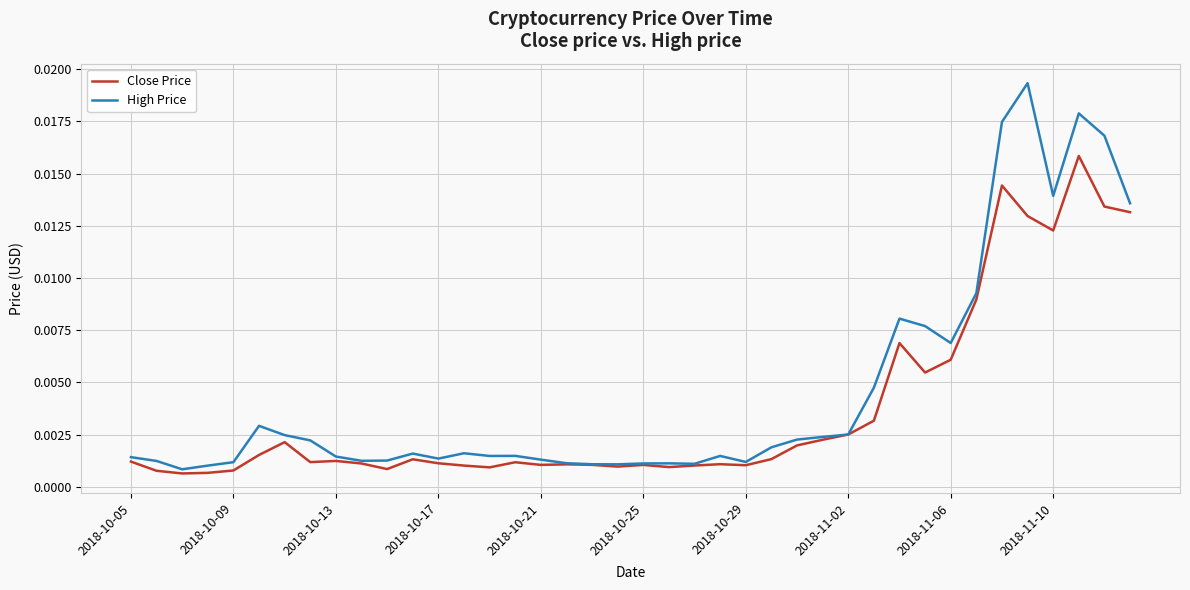

Which series has the widest spread of values?

High Price